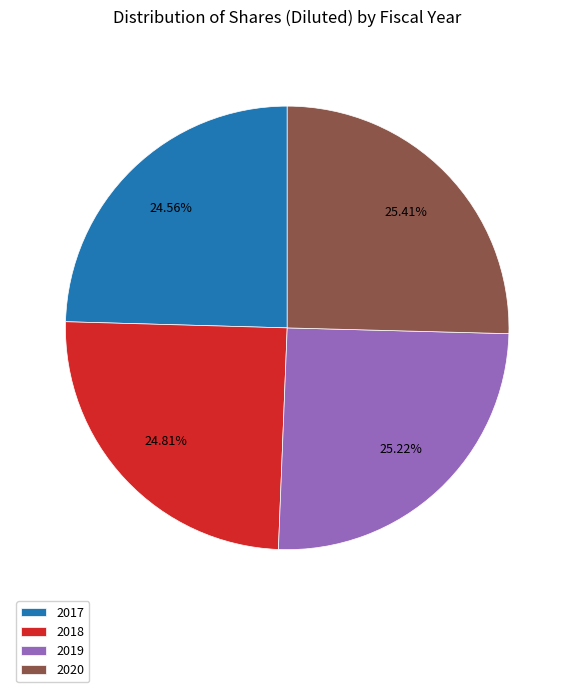

Does any single category account for the majority?

No